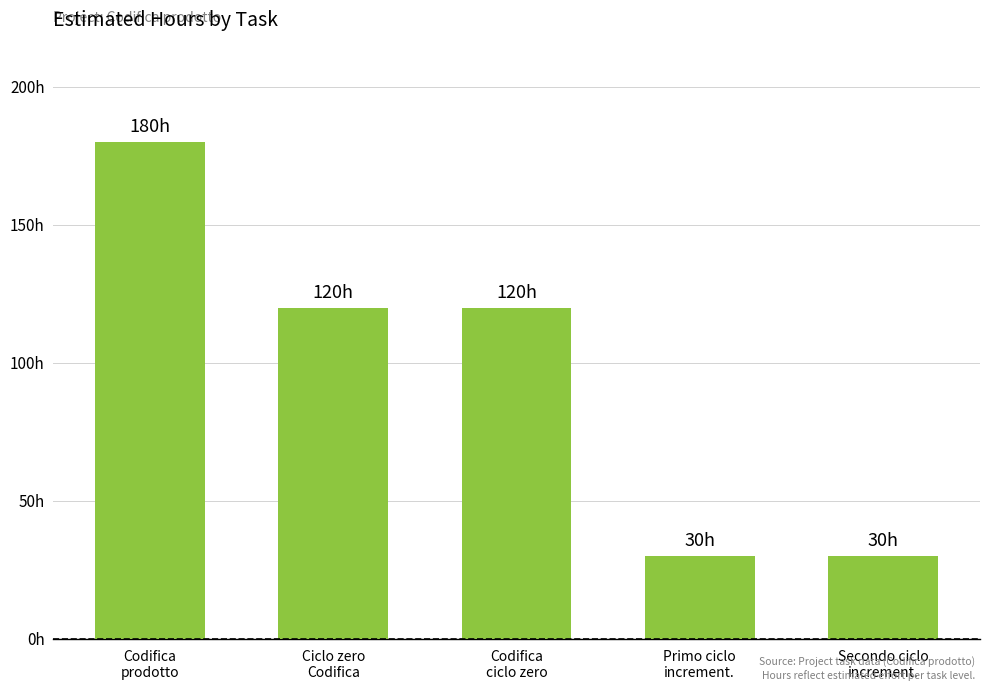

The chart shows a value of 45 at Secondo ciclo
increment.. True or false?

False